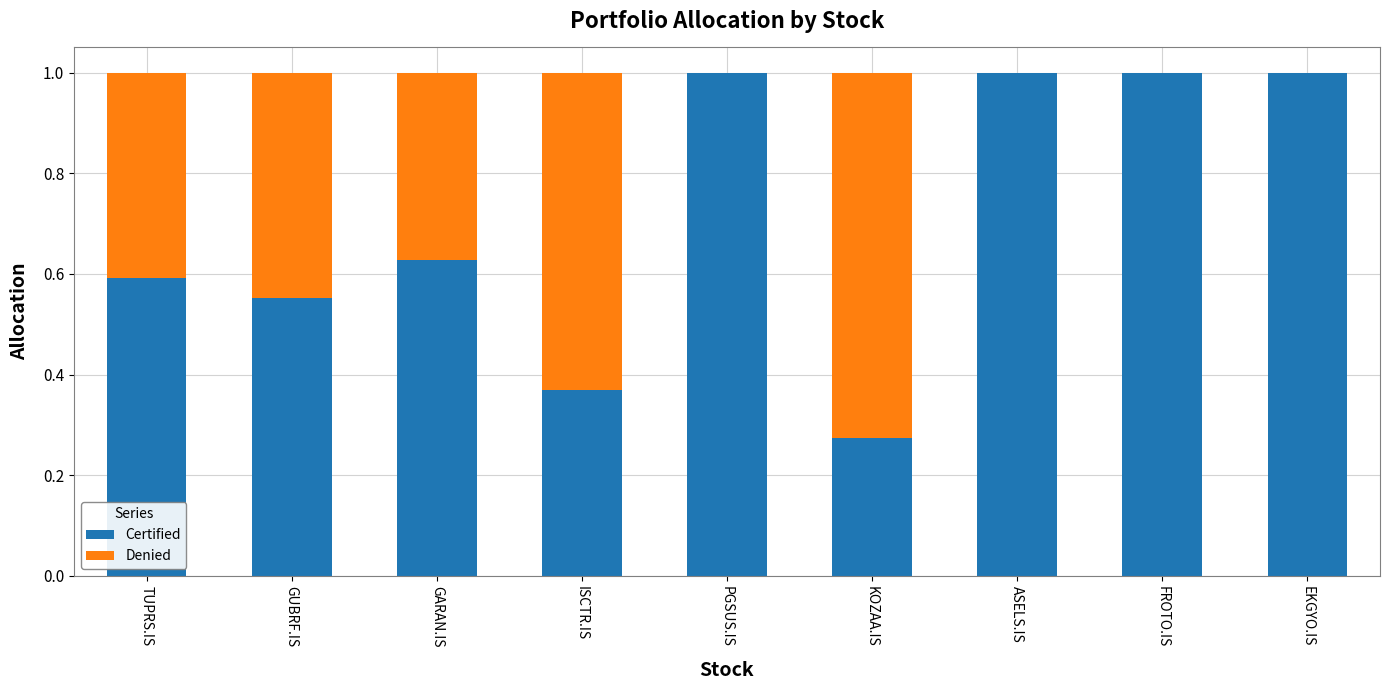

What is the sum of all Certified values?

6.4